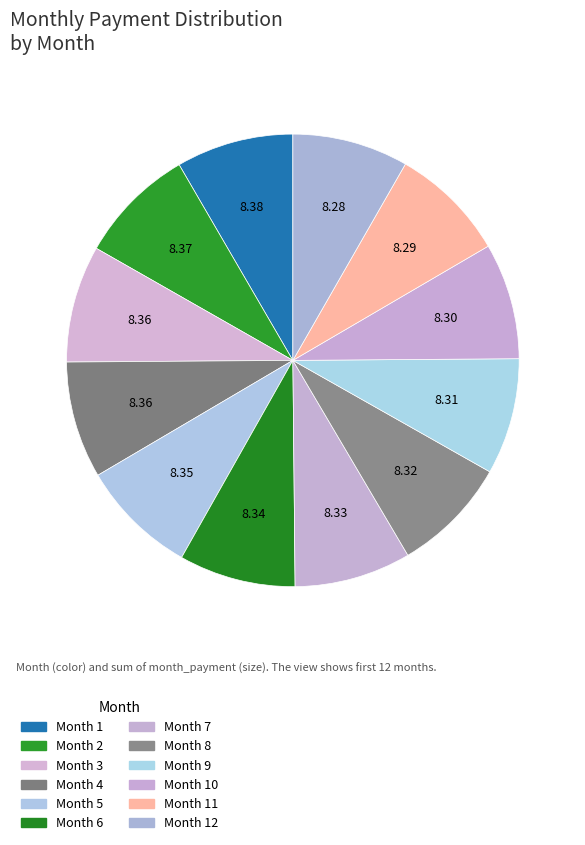

To the nearest percent, what is the average slice percentage?

8%